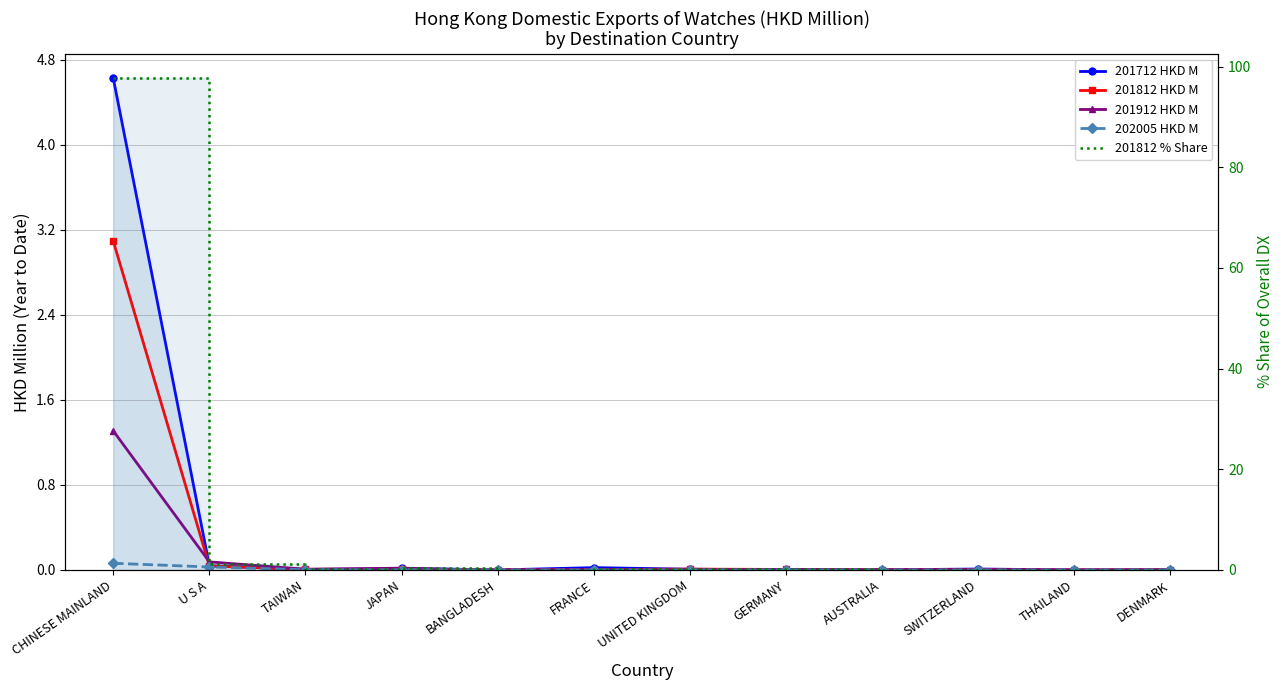

What is the difference between the highest and lowest values at JAPAN?

0.3